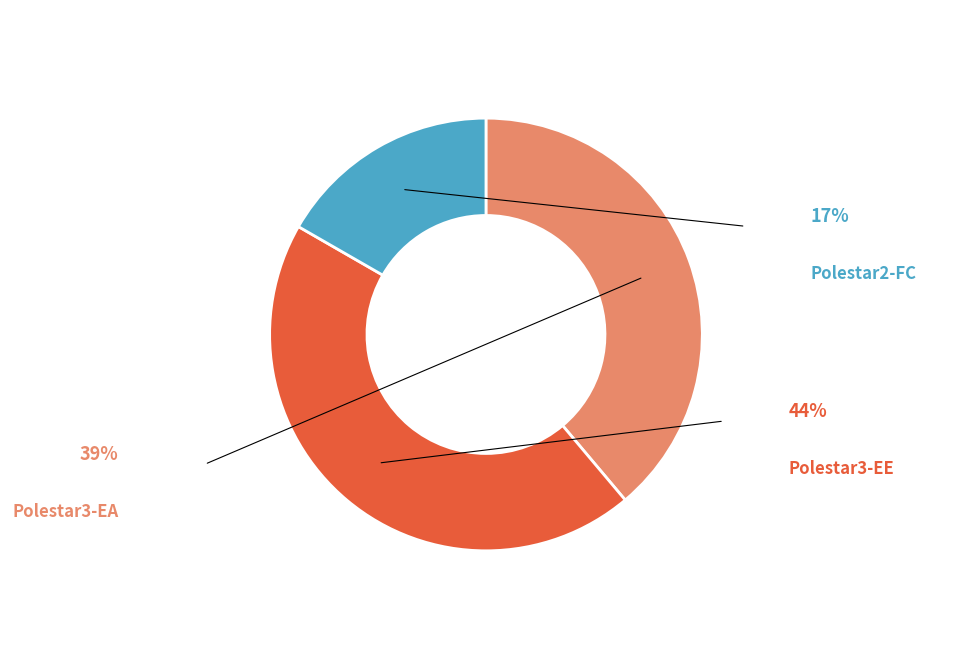

Is there any slice that represents more than half of the pie?

No